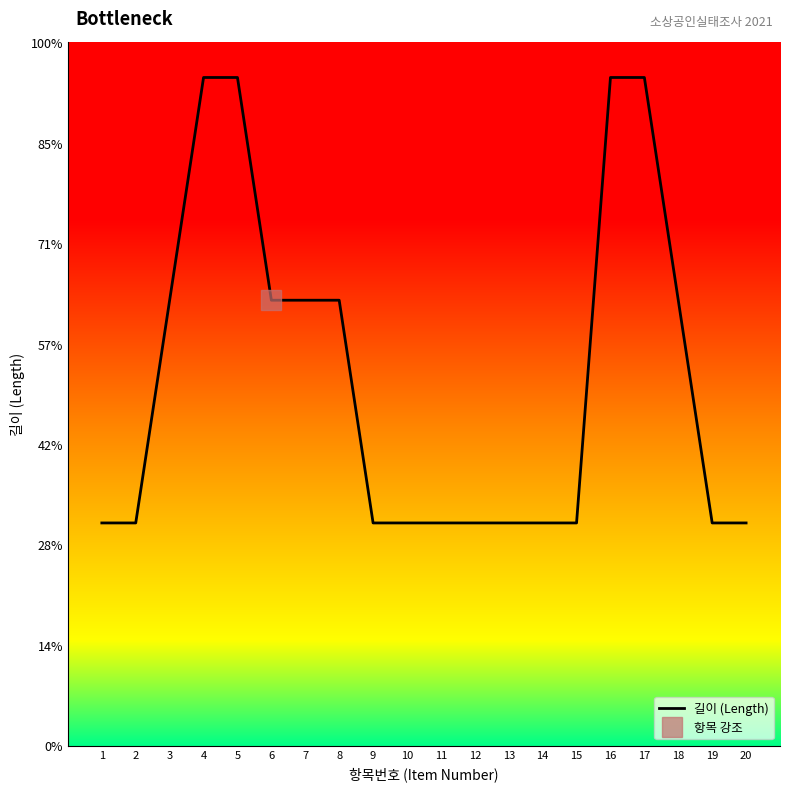

What is the average value?

1.8